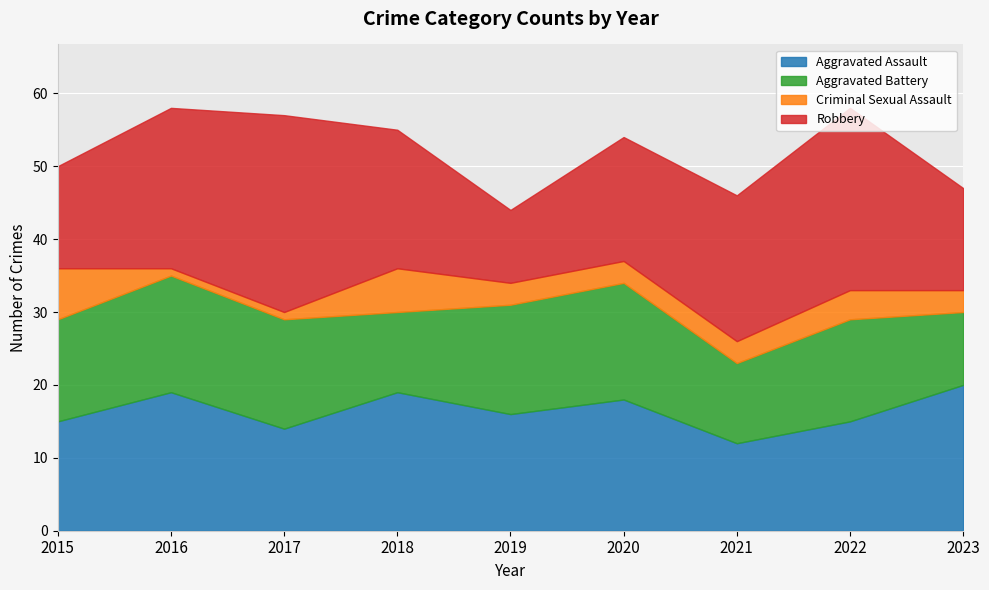

Which series has the largest total across all categories?

Robbery